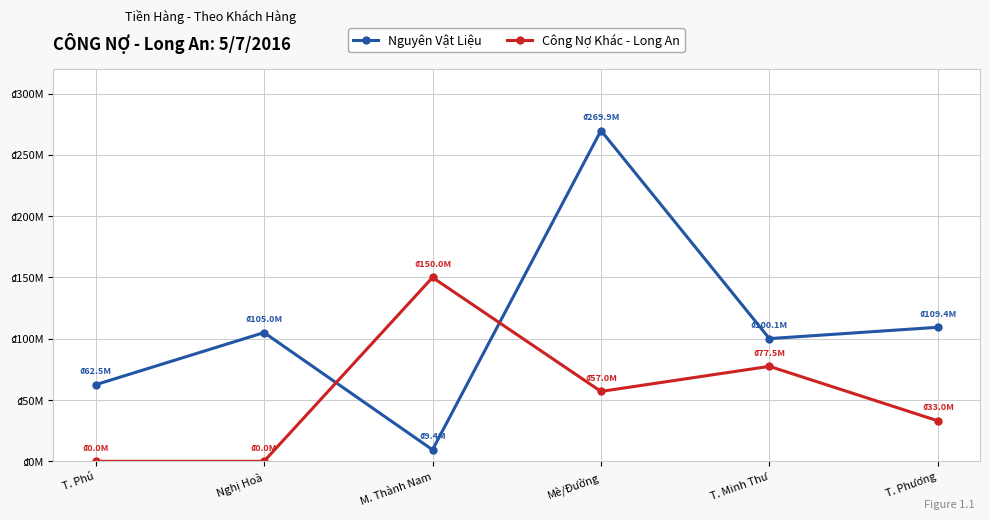

Rank the series by their maximum value, from highest to lowest.

Nguyên Vật Liệu, Công Nợ Khác - Long An